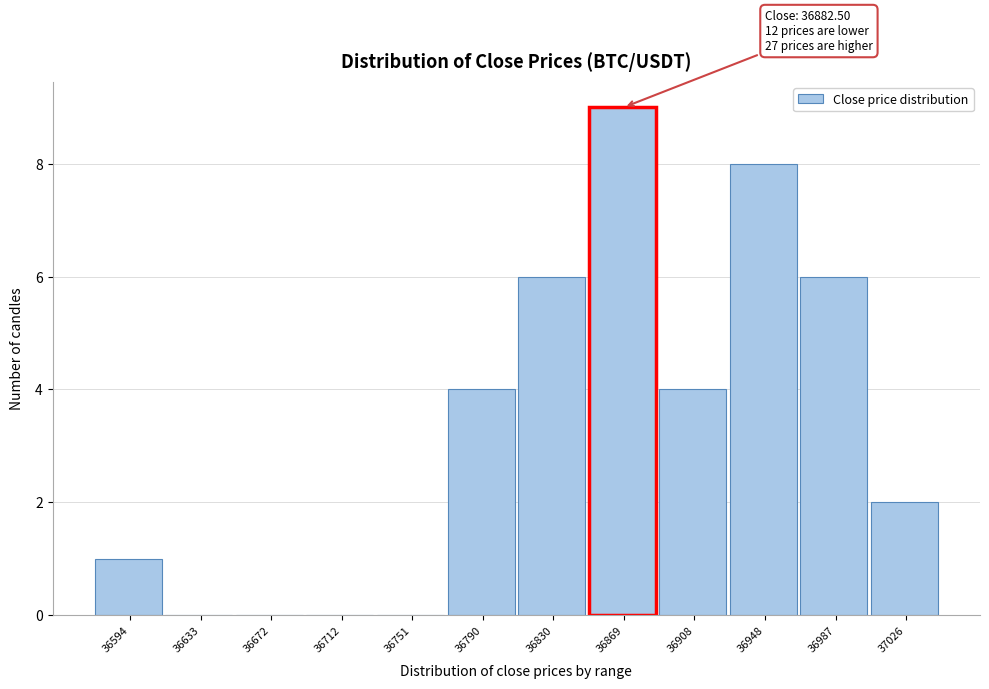

Reading right to left, list all the values displayed in this chart.

37026=2	36987=6	36948=8	36908=4	36869=9	36830=6	36790=4	36751=0	36712=0	36672=0	36633=0	36594=1